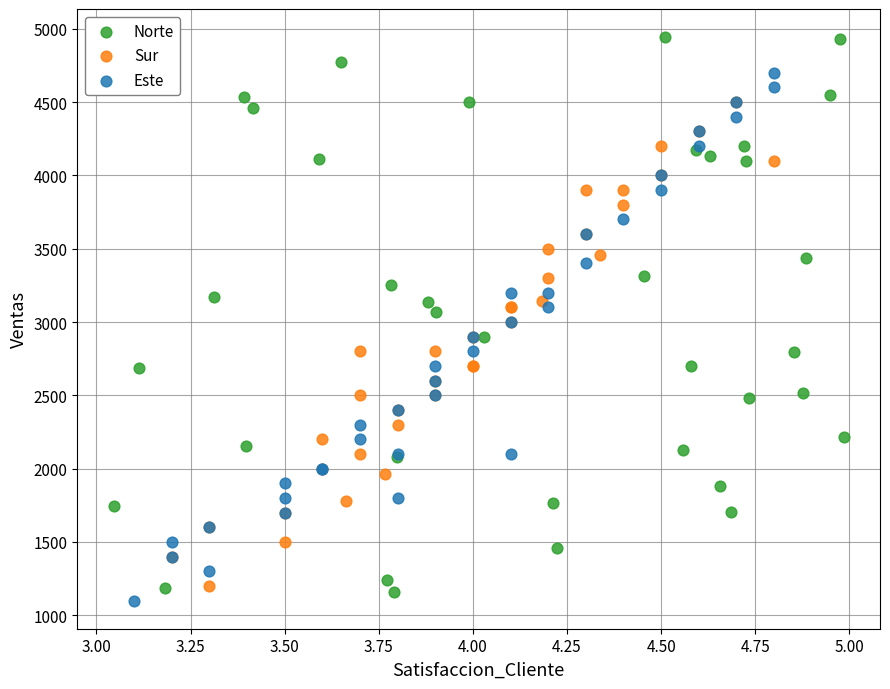

Which series has the widest spread of Y values?

Norte